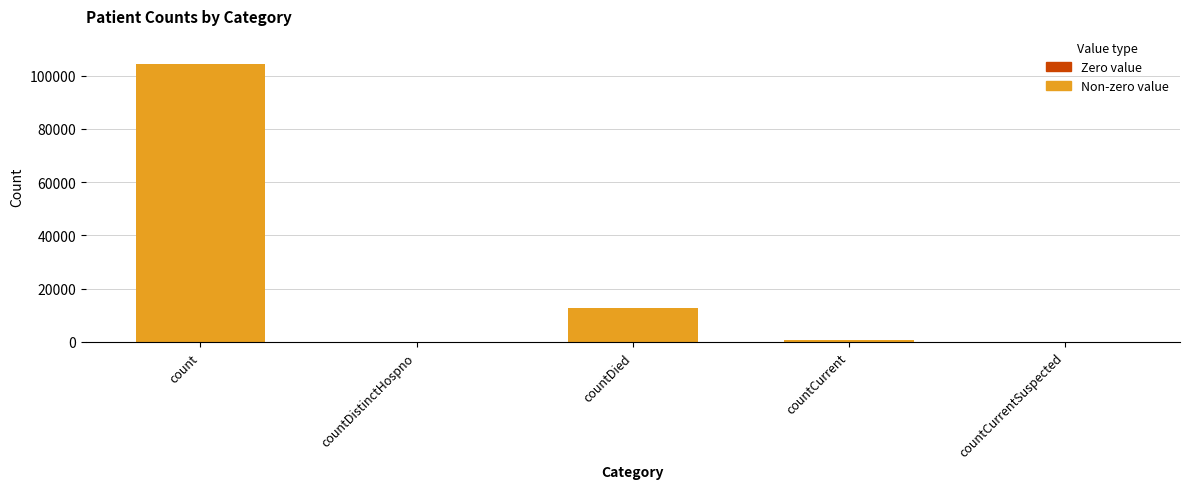

What is the change in value from count to countCurrent?

-103671